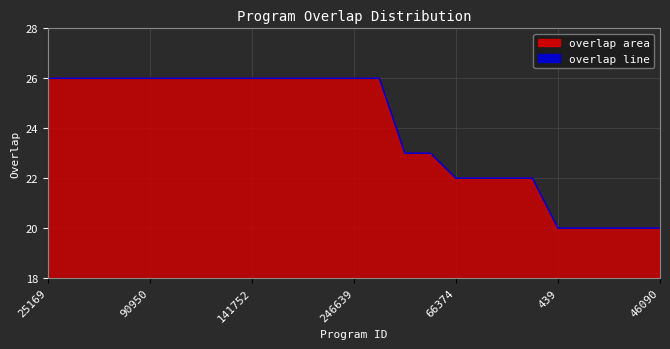

What is the minimum value shown in the chart?

20